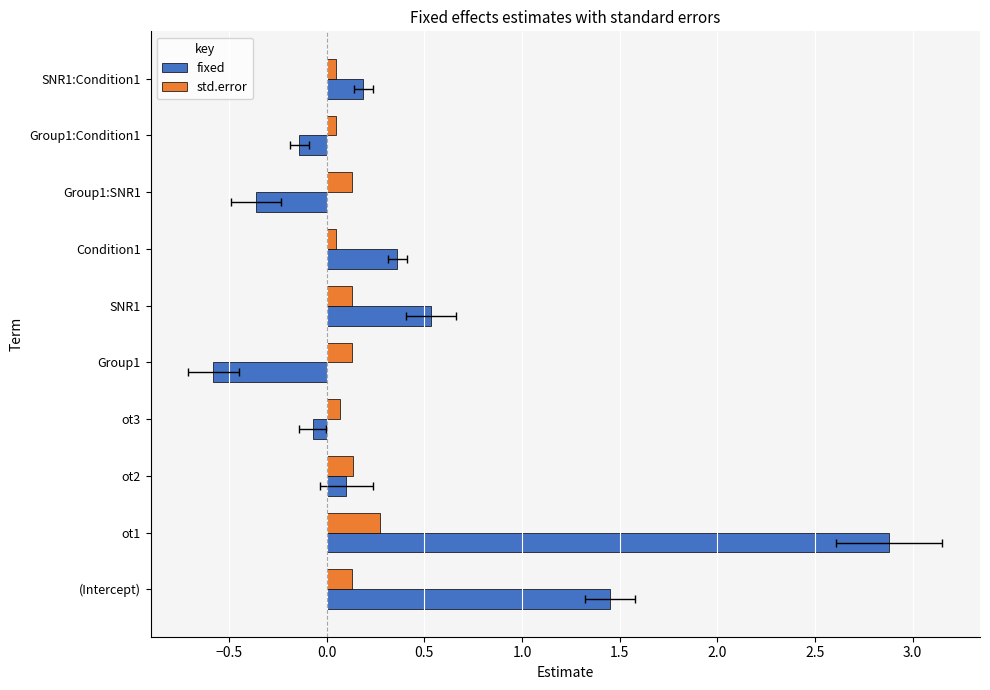

Between ot2 and Group1:SNR1, which series saw the biggest shift?

fixed